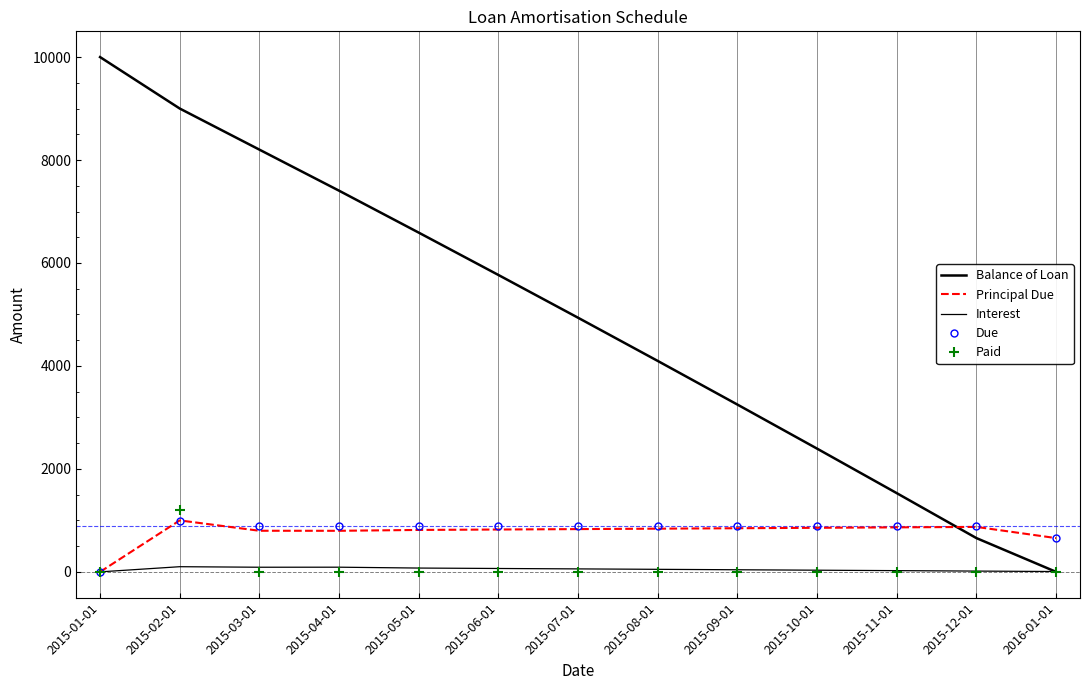

How many values in the Principal Due series are below 830?

6